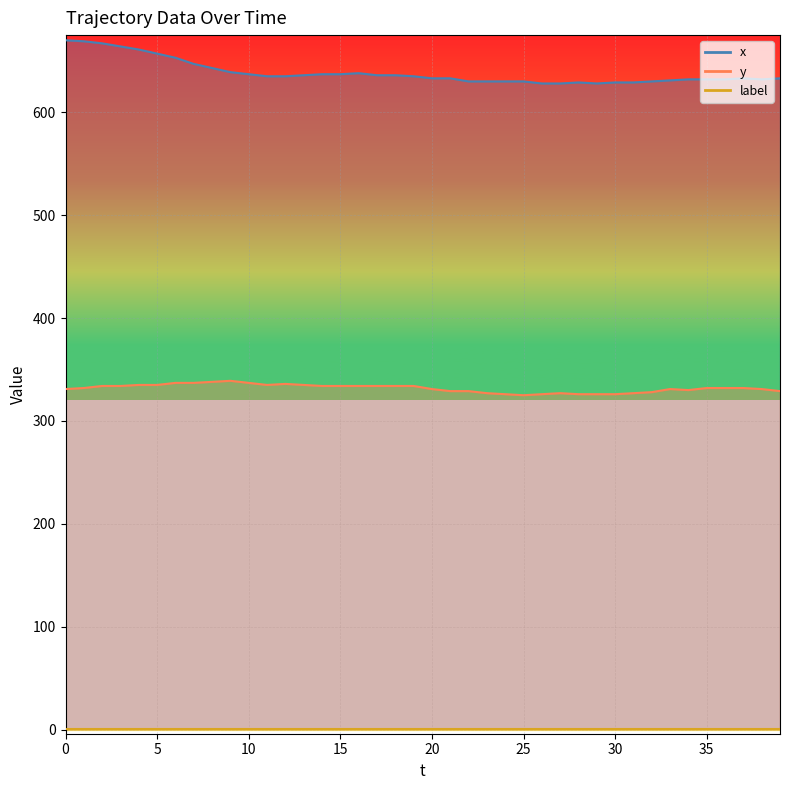

True or false: x has more than 2 points higher than both neighbors.

True